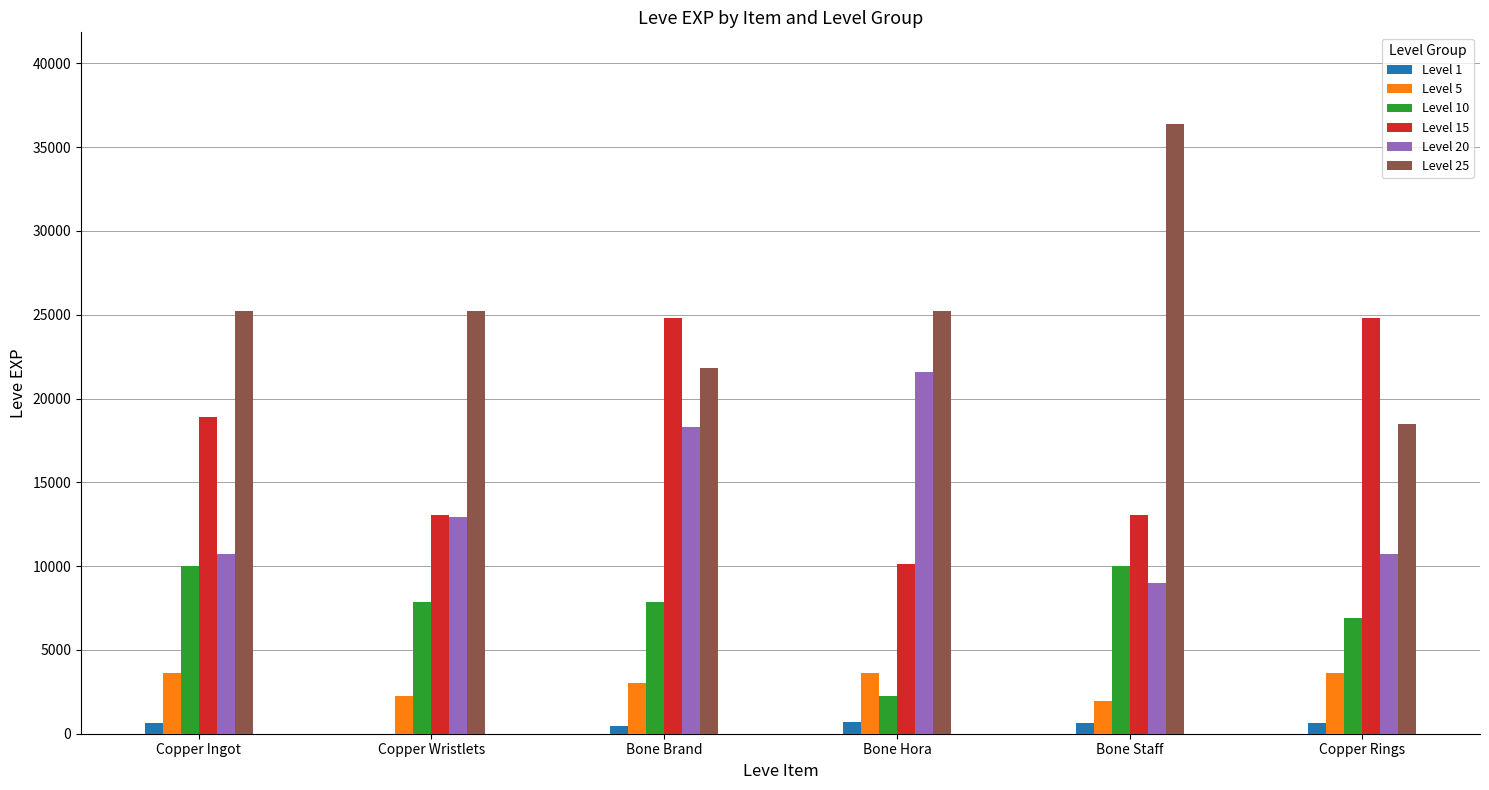

Is the value of Level 15 at Copper Ingot greater than the value of Level 1 at Bone Hora?

Yes